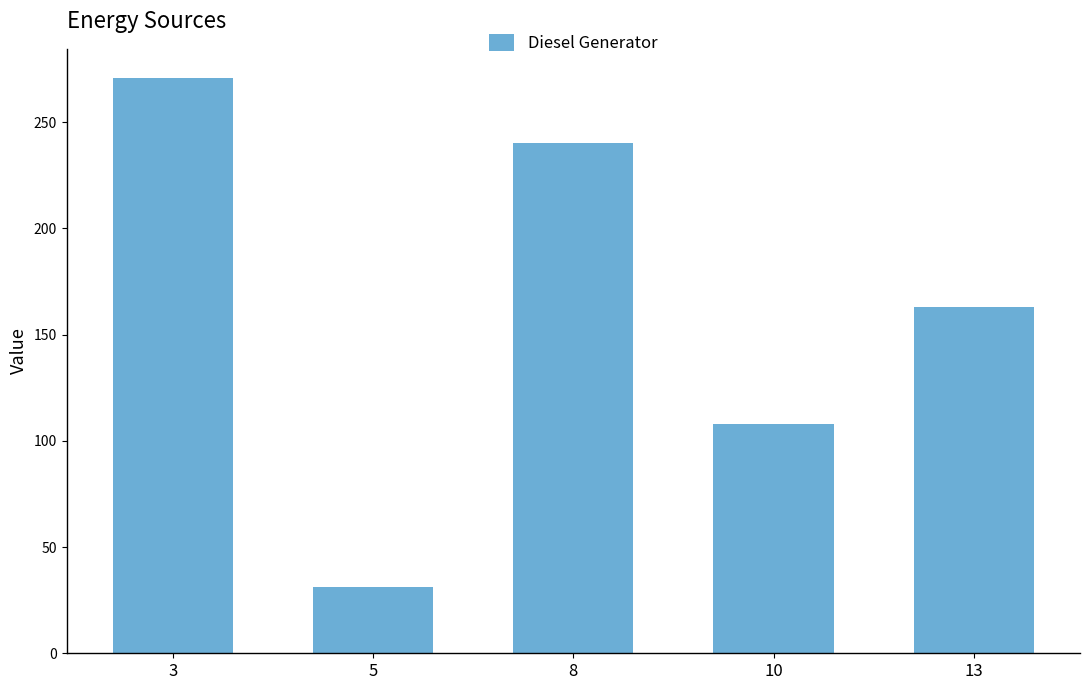

At which category does the chart reach its peak across all series?

3